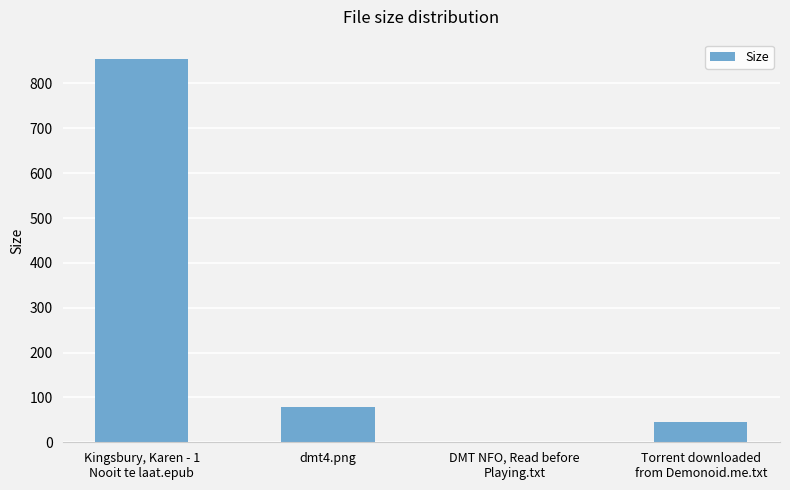

The chart shows a value of 78.3 at dmt4.png. True or false?

True